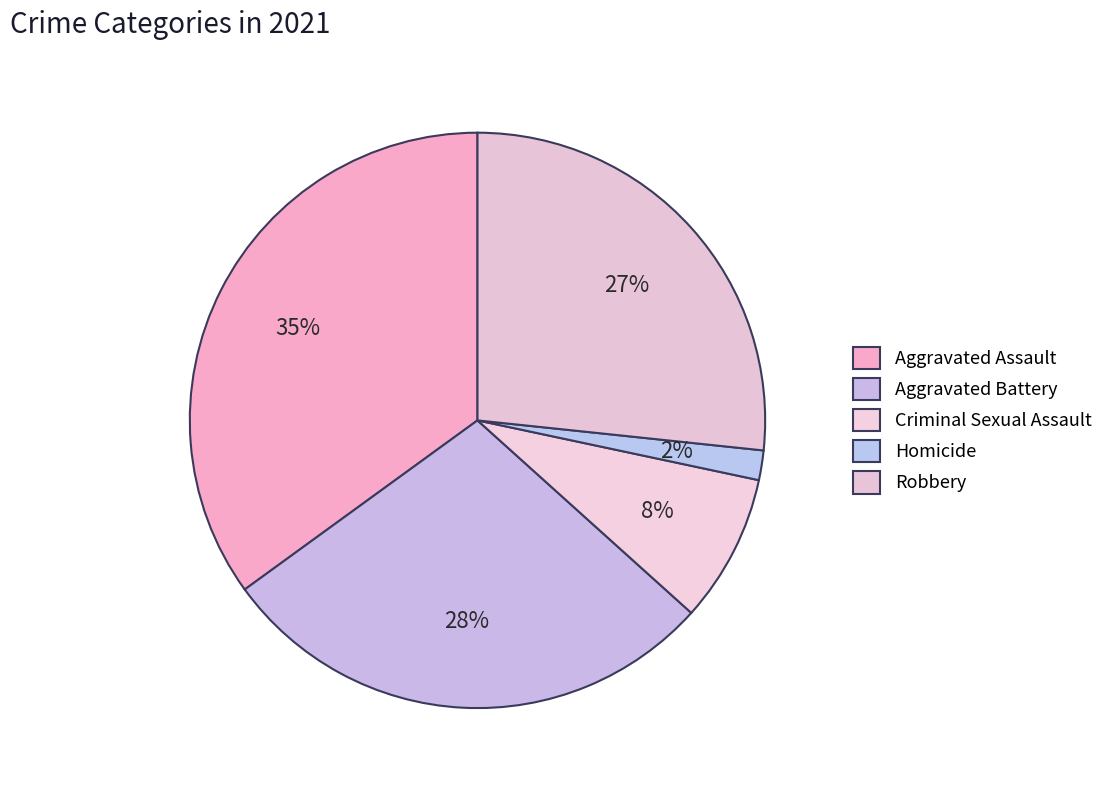

How many slices are in this pie chart?

5